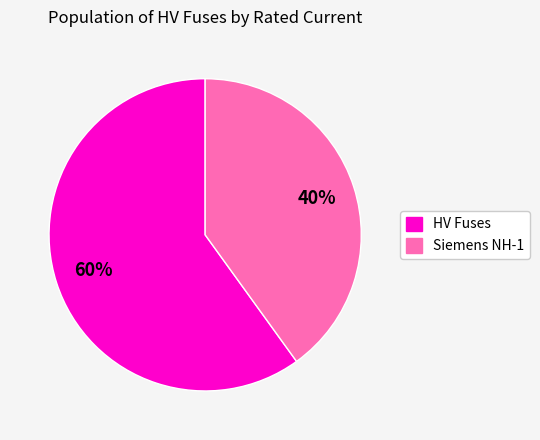

Which has a higher value, HV Fuses or Siemens NH-1?

HV Fuses